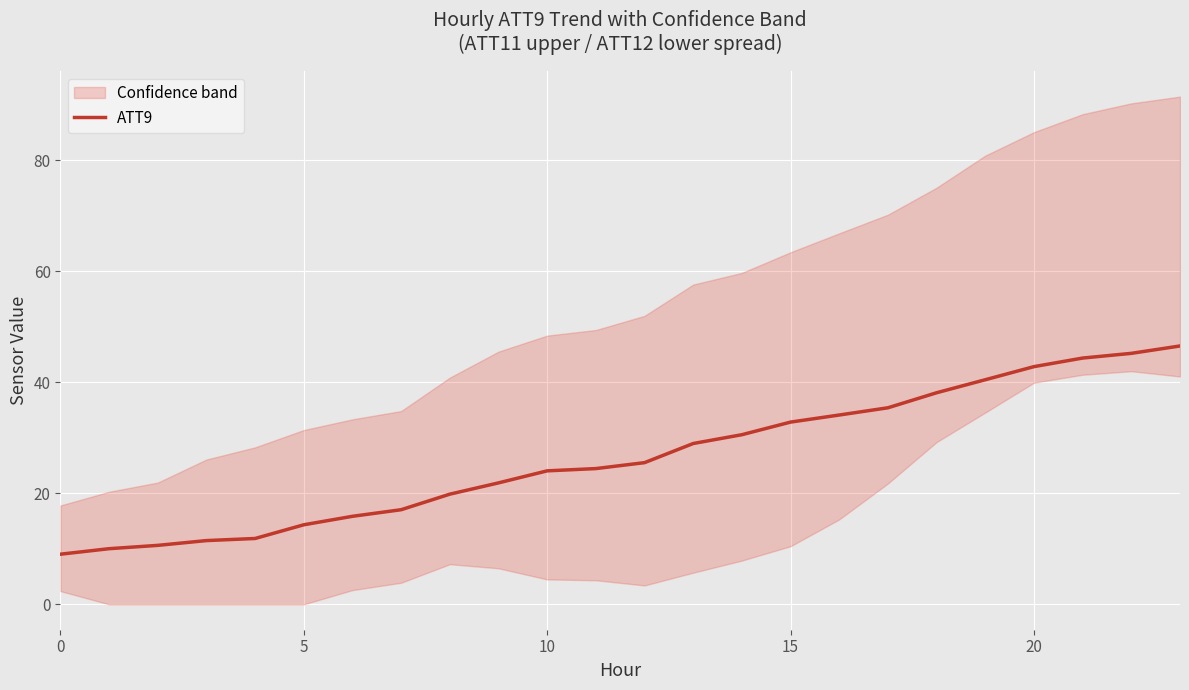

Does the chart display data point markers on the line(s)?

No